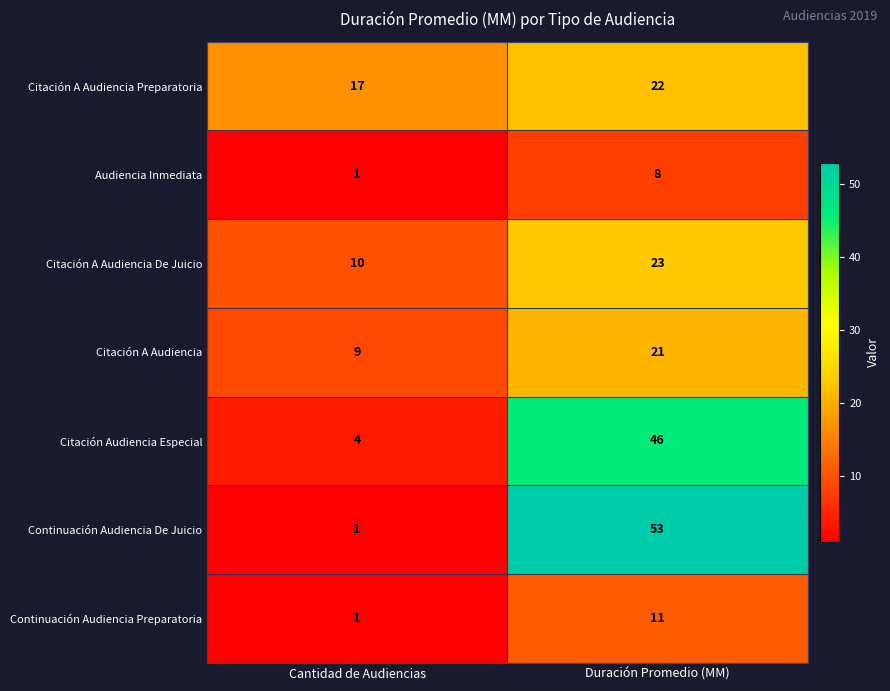

Reading left to right, what are all the values shown in this chart?

Citación A Audiencia Preparatoria: 17	22
Audiencia Inmediata: 1	8
Citación A Audiencia De Juicio: 10	23
Citación A Audiencia: 9	21
Citación Audiencia Especial: 4	46
Continuación Audiencia De Juicio: 1	53
Continuación Audiencia Preparatoria: 1	11